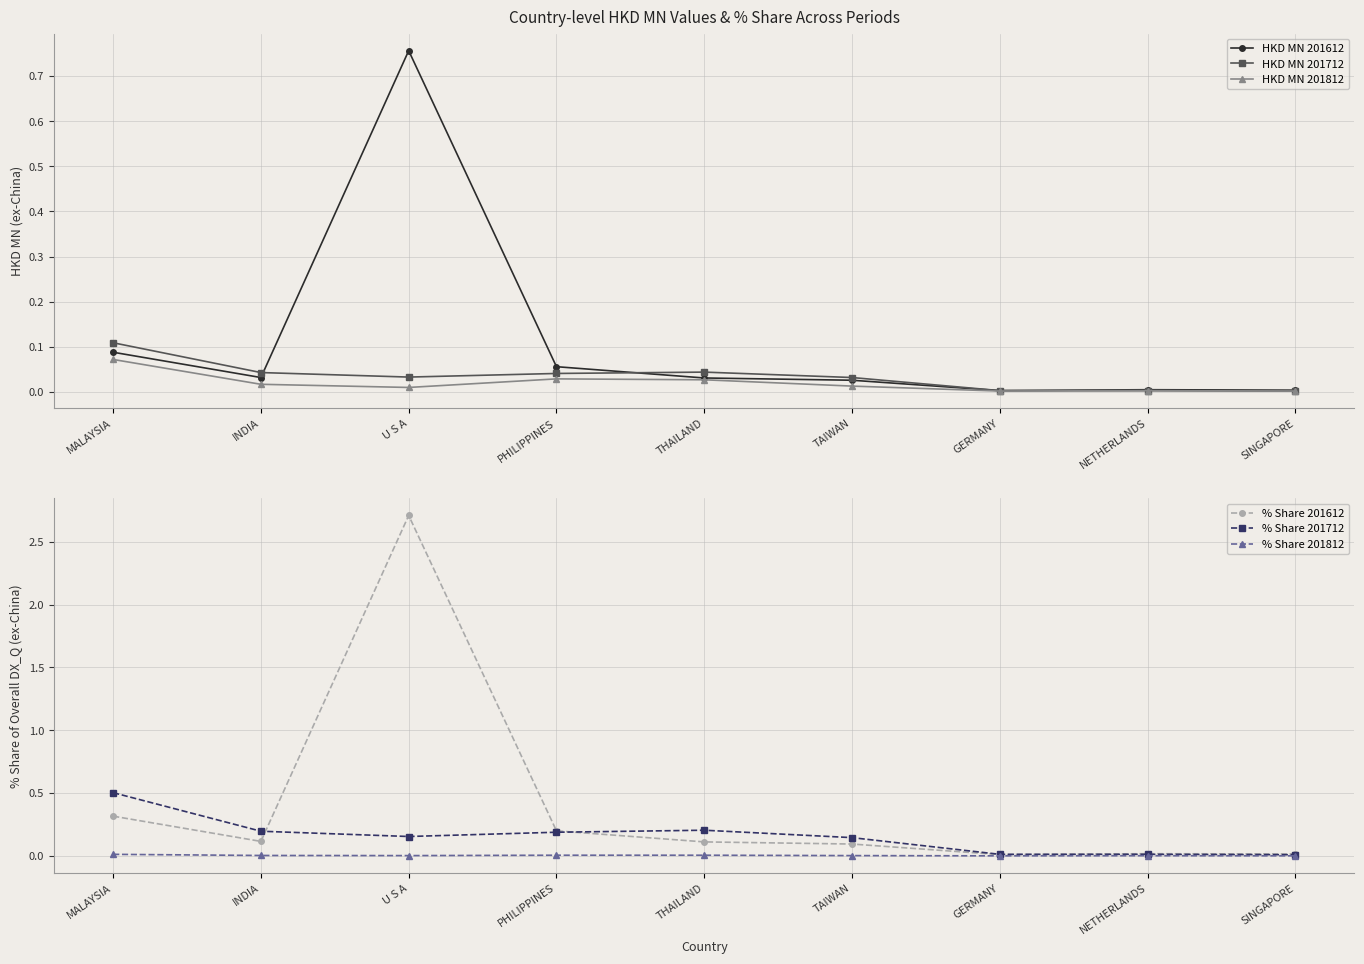

What is the maximum value shown in the chart?

2.7